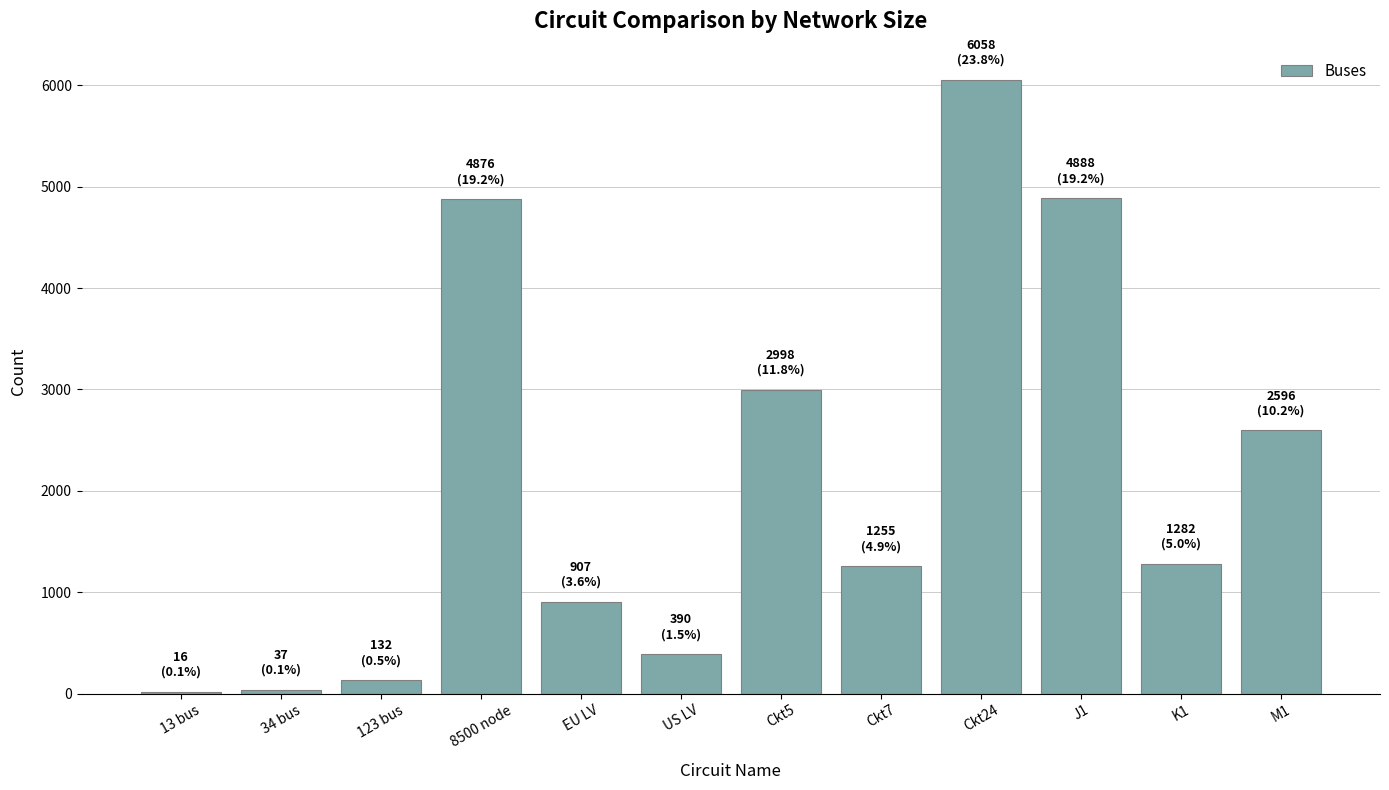

Approximately how many times larger is the value at US LV compared to Ckt5?

0.1